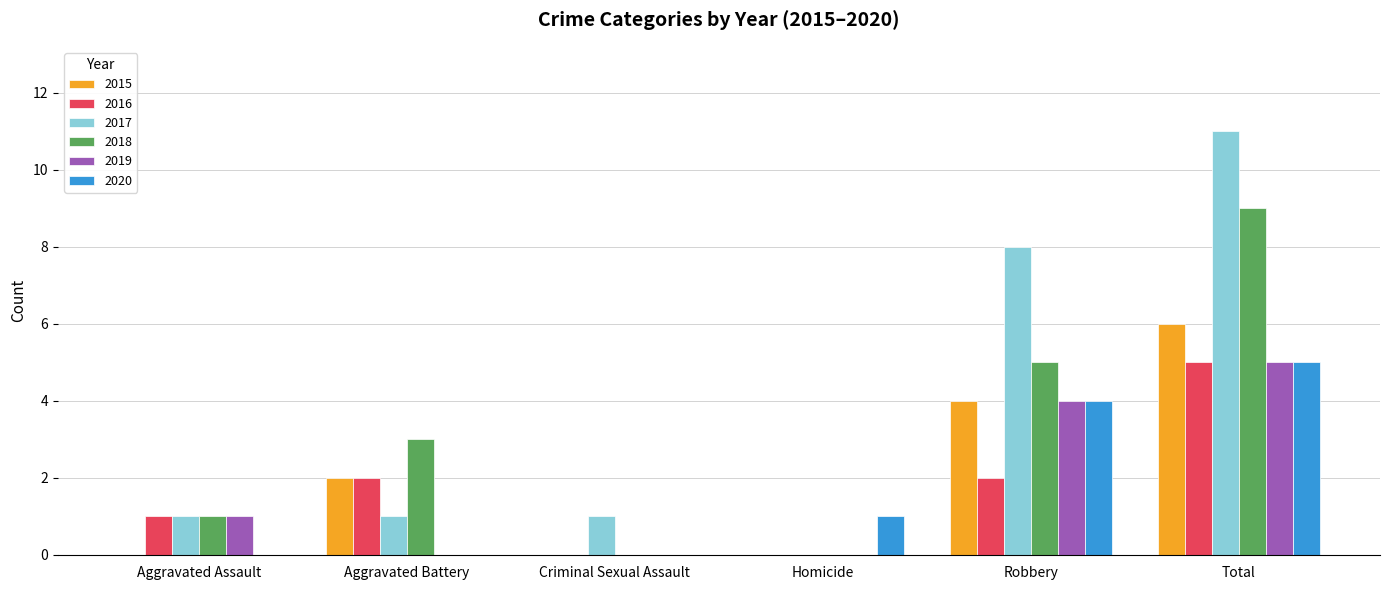

What is the total value across all series at Aggravated Battery?

8